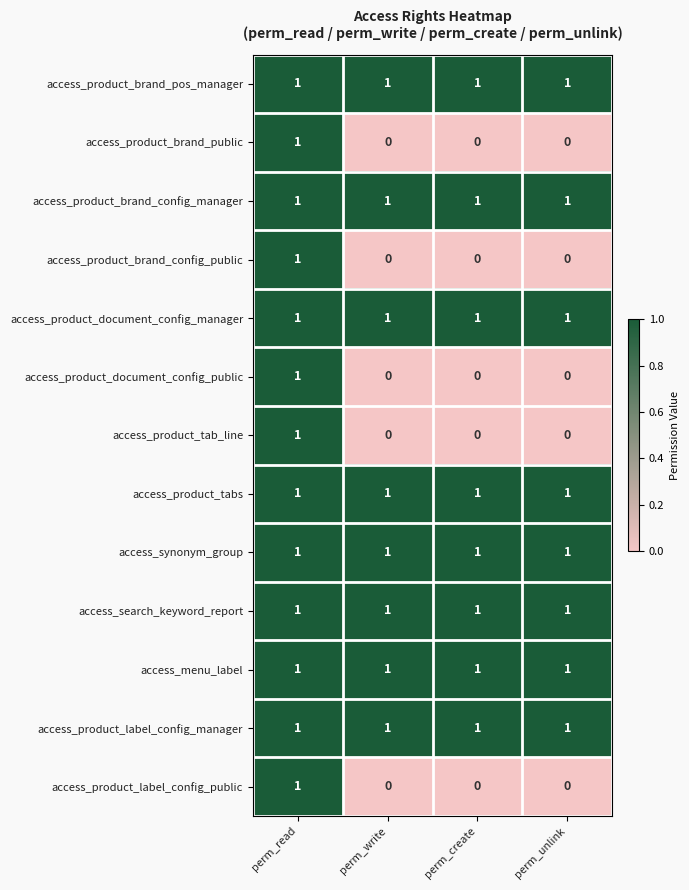

What is the spread (max minus min) of values at perm_unlink?

1